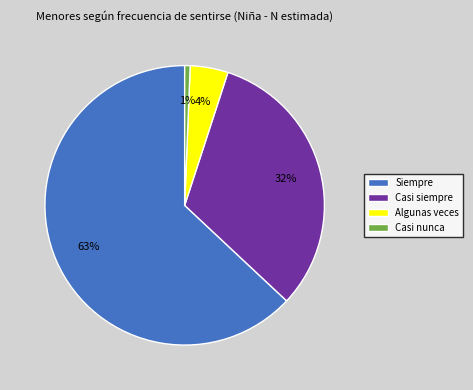

What is the smallest slice in the pie chart?

Casi nunca